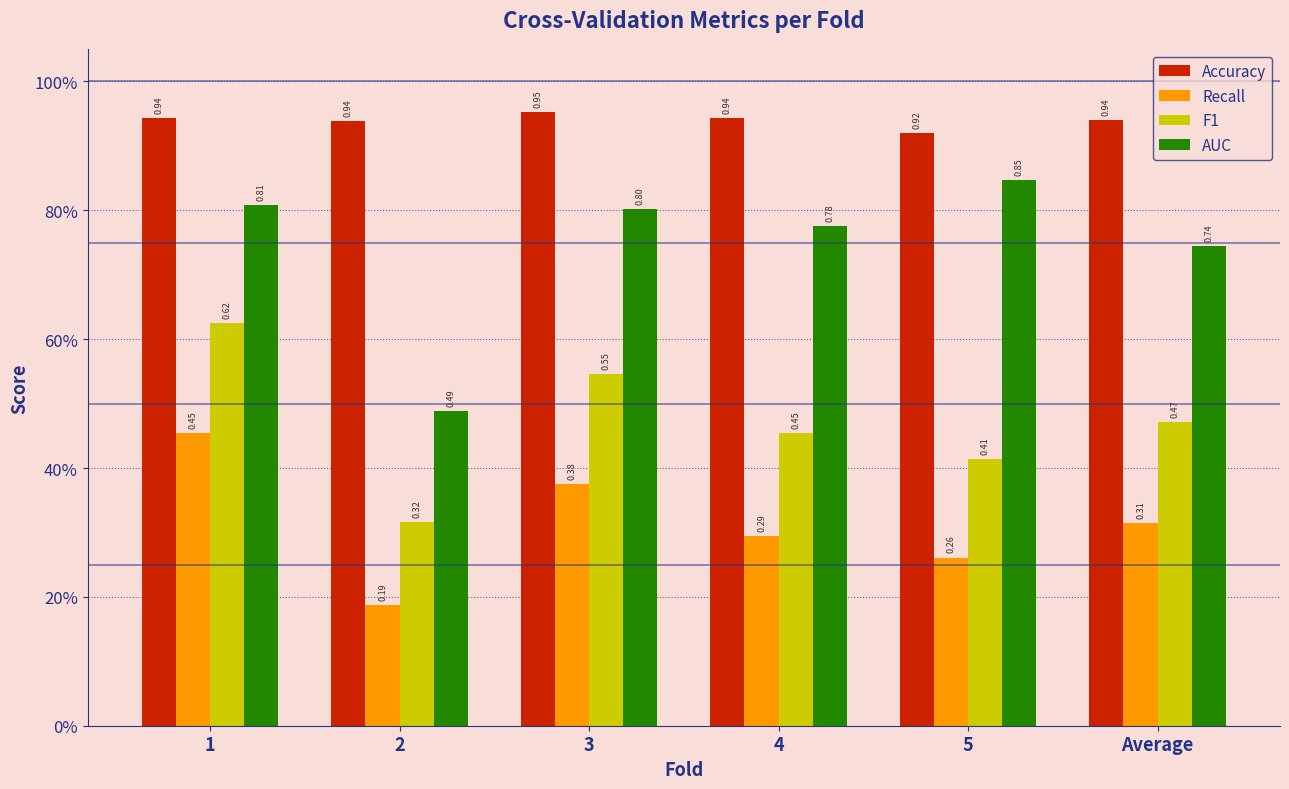

Is the value of F1 at Average greater than the value of Recall at Average?

Yes